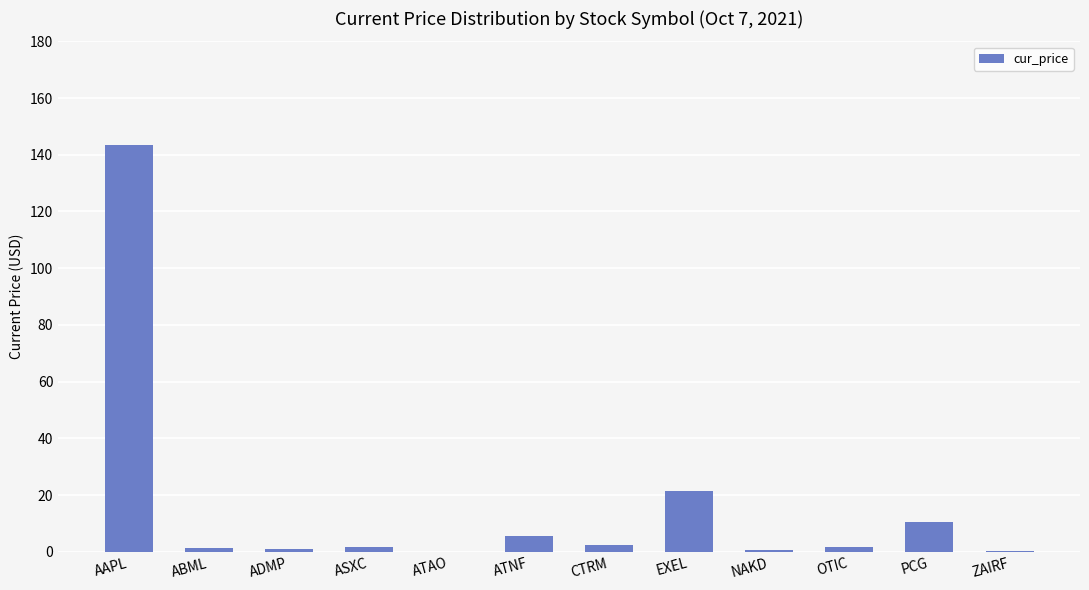

Which category has the highest value across all series?

AAPL